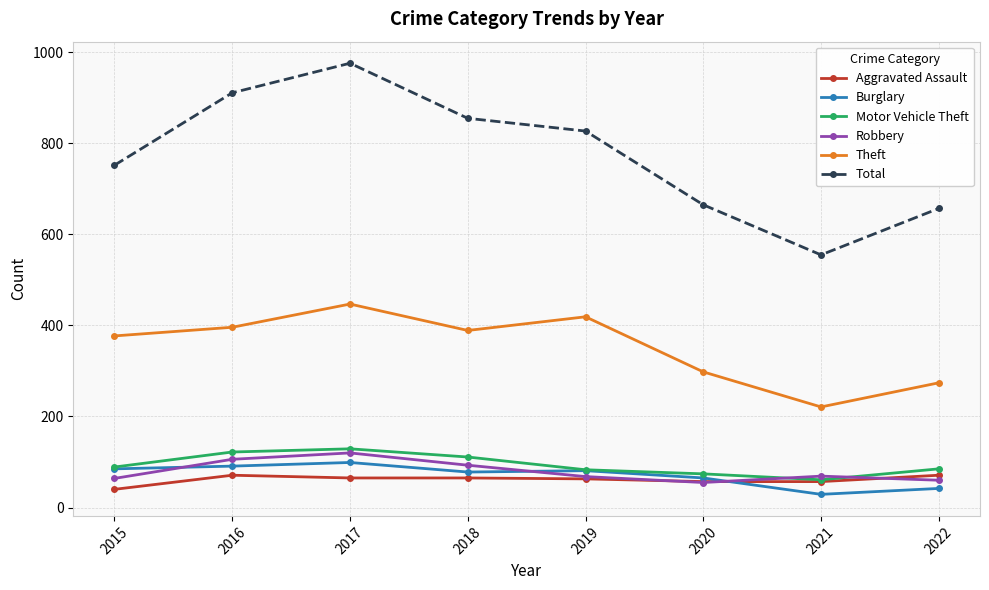

What is the difference between the second highest and second lowest values in the Motor Vehicle Theft series?

48